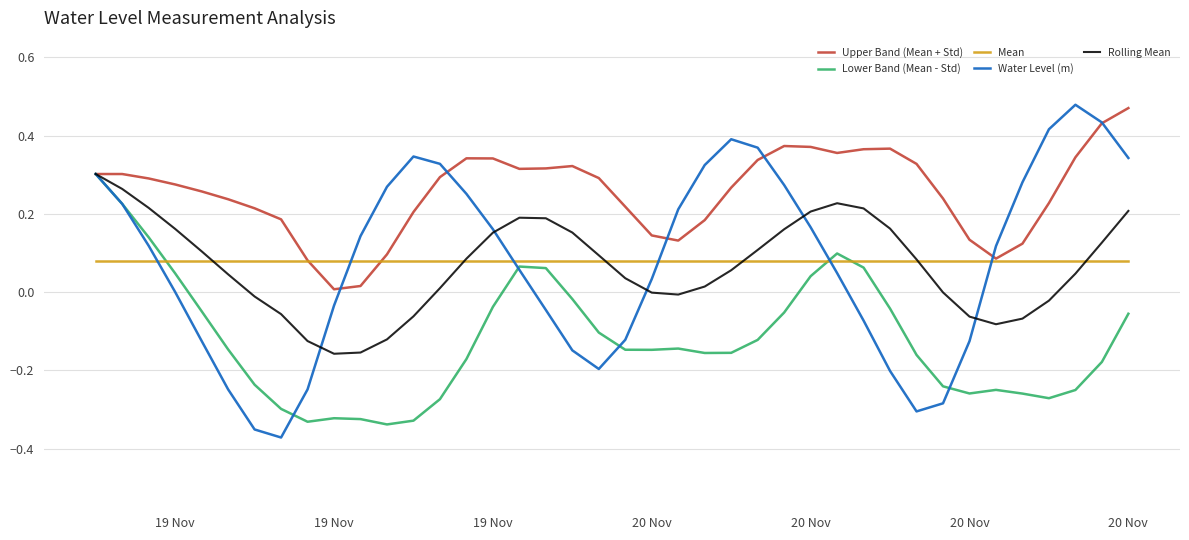

Which series has the largest total across all categories?

Upper Band (Mean + Std)